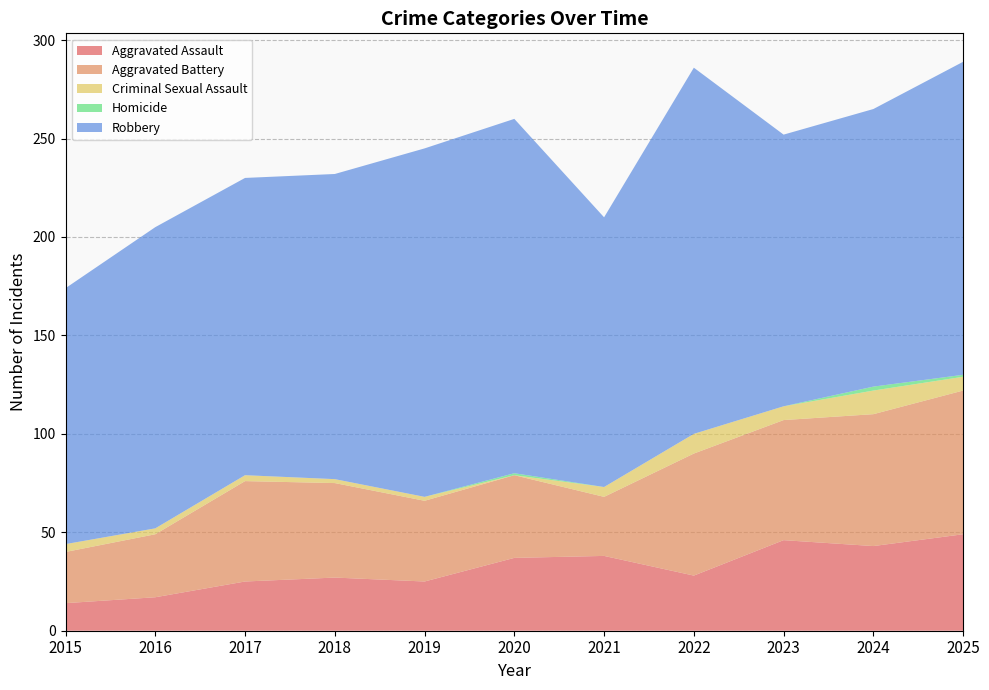

Reading left to right, what are all the values shown in this chart?

Aggravated Assault: 2015=14	2016=17	2017=25	2018=27	2019=25	2020=37	2021=38	2022=28	2023=46	2024=43	2025=49
Aggravated Battery: 2015=26	2016=32	2017=51	2018=48	2019=41	2020=42	2021=30	2022=62	2023=61	2024=67	2025=73
Criminal Sexual Assault: 2015=4	2016=3	2017=3	2018=2	2019=2	2020=0	2021=5	2022=10	2023=7	2024=12	2025=7
Homicide: 2015=0	2016=0	2017=0	2018=0	2019=0	2020=1	2021=0	2022=0	2023=0	2024=2	2025=1
Robbery: 2015=130	2016=153	2017=151	2018=155	2019=177	2020=180	2021=137	2022=186	2023=138	2024=141	2025=159